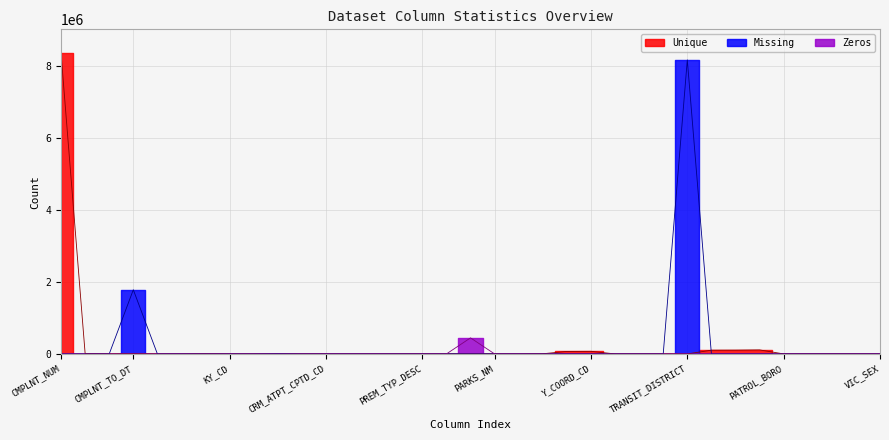

Reading left to right, transcribe all the data shown in this chart.

Unique: CMPLNT_NUM=8358645	CMPLNT_FR_DT=9490	CMPLNT_FR_TM=1442	CMPLNT_TO_DT=7645	CMPLNT_TO_TM=1441	ADDR_PCT_CD=77	RPT_DT=6209	KY_CD=75	OFNS_DESC=73	PD_CD=439	PD_DESC=430	CRM_ATPT_CPTD_CD=3	LAW_CAT_CD=3	BORO_NM=6	LOC_OF_OCCUR_DESC=6	PREM_TYP_DESC=93	JURIS_DESC=27	JURISDICTION_CODE=27	PARKS_NM=1261	HADEVELOPT=37	HOUSING_PSA=4739	X_COORD_CD=69779	Y_COORD_CD=72202	SUSP_AGE_GROUP=265	SUSP_RACE=9	SUSP_SEX=4	TRANSIT_DISTRICT=12	Latitude=104326	Longitude=105770	Lat_Lon=112183	PATROL_BORO=9	STATION_NAME=373	VIC_AGE_GROUP=273	VIC_RACE=9	VIC_SEX=7
Missing: CMPLNT_NUM=0	CMPLNT_FR_DT=655	CMPLNT_FR_TM=0	CMPLNT_TO_DT=1784220	CMPLNT_TO_TM=0	ADDR_PCT_CD=701	RPT_DT=0	KY_CD=0	OFNS_DESC=0	PD_CD=7207	PD_DESC=0	CRM_ATPT_CPTD_CD=0	LAW_CAT_CD=0	BORO_NM=0	LOC_OF_OCCUR_DESC=234	PREM_TYP_DESC=0	JURIS_DESC=0	JURISDICTION_CODE=0	PARKS_NM=0	HADEVELOPT=0	HOUSING_PSA=0	X_COORD_CD=454	Y_COORD_CD=454	SUSP_AGE_GROUP=0	SUSP_RACE=0	SUSP_SEX=0	TRANSIT_DISTRICT=8176409	Latitude=454	Longitude=454	Lat_Lon=454	PATROL_BORO=0	STATION_NAME=0	VIC_AGE_GROUP=0	VIC_RACE=0	VIC_SEX=0
Zeros: CMPLNT_NUM=0	CMPLNT_FR_DT=0	CMPLNT_FR_TM=0	CMPLNT_TO_DT=0	CMPLNT_TO_TM=0	ADDR_PCT_CD=0	RPT_DT=0	KY_CD=0	OFNS_DESC=0	PD_CD=0	PD_DESC=0	CRM_ATPT_CPTD_CD=0	LAW_CAT_CD=0	BORO_NM=0	LOC_OF_OCCUR_DESC=0	PREM_TYP_DESC=0	JURIS_DESC=0	JURISDICTION_CODE=446859	PARKS_NM=0	HADEVELOPT=0	HOUSING_PSA=0	X_COORD_CD=9	Y_COORD_CD=9	SUSP_AGE_GROUP=0	SUSP_RACE=0	SUSP_SEX=0	TRANSIT_DISTRICT=0	Latitude=9	Longitude=9	Lat_Lon=0	PATROL_BORO=0	STATION_NAME=0	VIC_AGE_GROUP=0	VIC_RACE=0	VIC_SEX=0